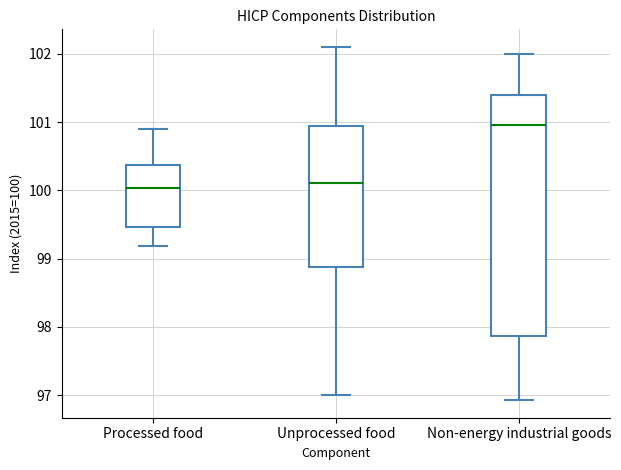

Reading left to right, read every box against the y-axis: the position of its median line, the range the box covers, and the ends of its whiskers. The values are not printed on the chart, so give them approximately, as read against the axis.

Processed food: median 100.0, box 99.5 to 100.4, whiskers 99.2 to 100.9
Unprocessed food: median 100.1, box 98.9 to 100.9, whiskers 97.0 to 102.1
Non-energy industrial goods: median 101.0, box 97.9 to 101.4, whiskers 96.9 to 102.0